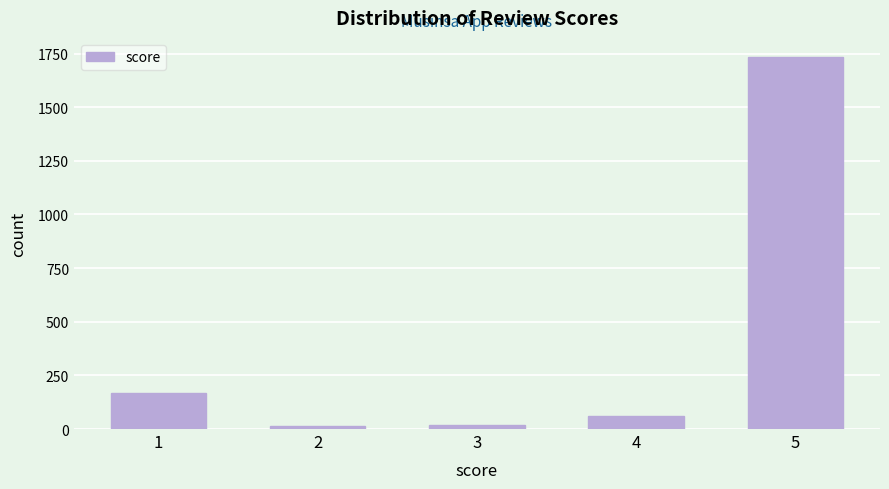

What is the ratio of the value at 5 to the value at 4?

28.0